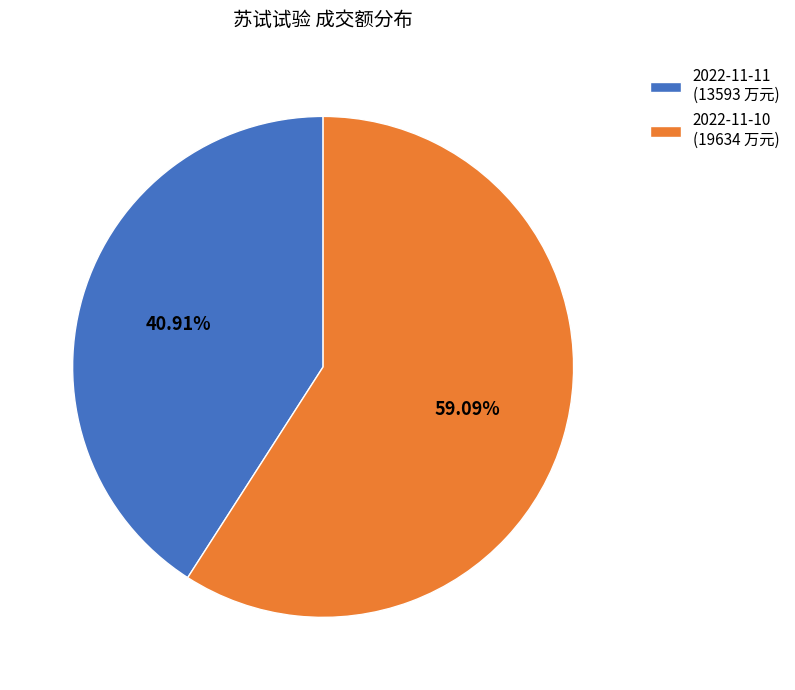

Do 2022-11-10 and 2022-11-11 together represent more than half of the pie?

Yes